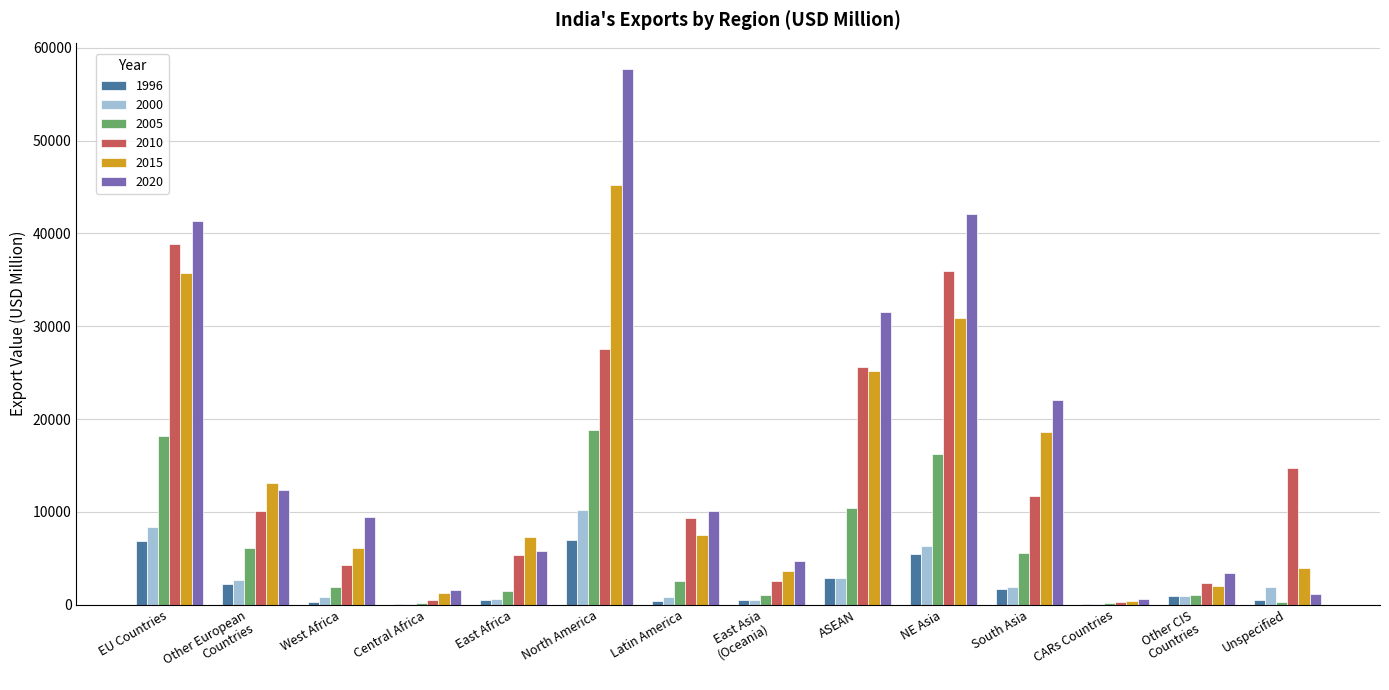

Which label corresponds to the largest value in the chart?

North America